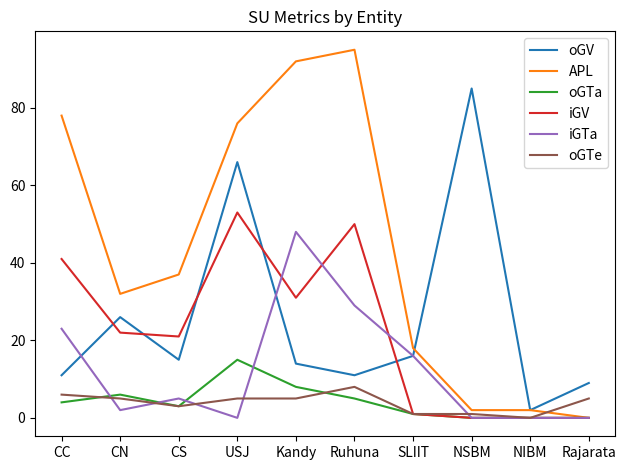

What is the spread (max minus min) of values at USJ?

76